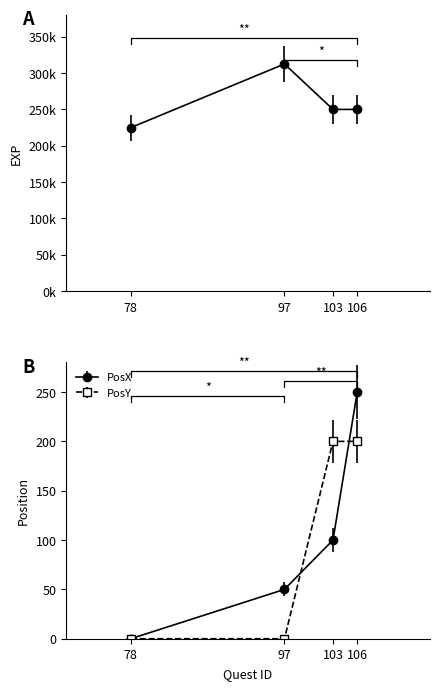

Is it true that EXP equals 225000 at 78?

True